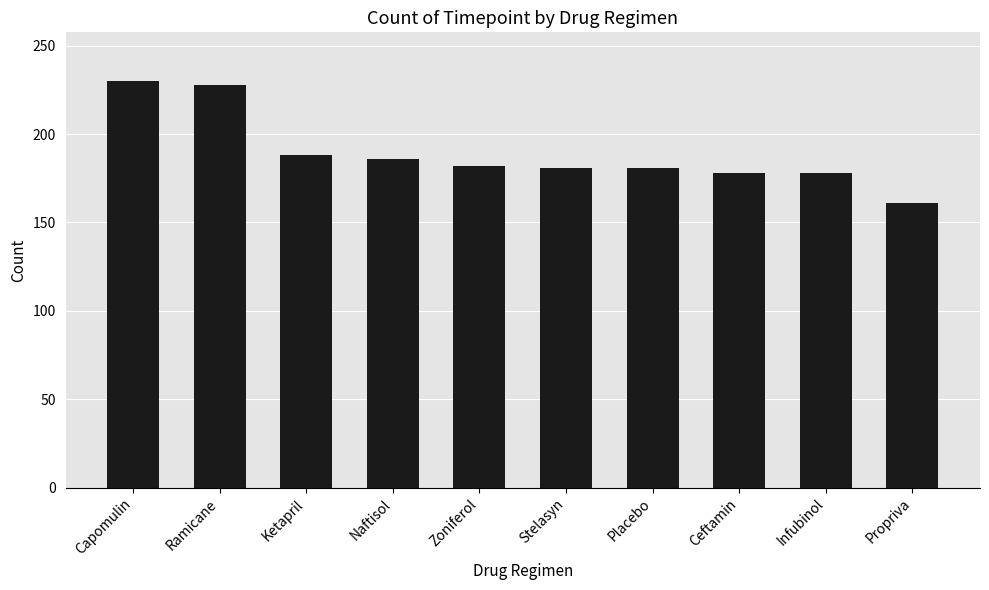

Read the value at Infubinol, to the nearest 5.

180